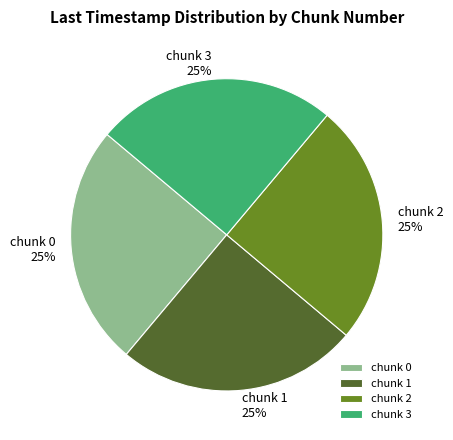

How many slices are in this pie chart?

4